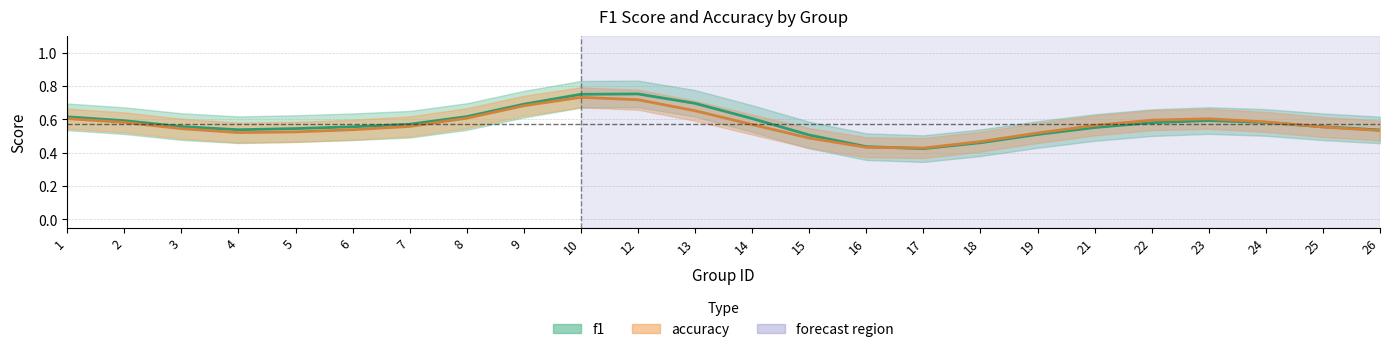

Rank the series by their average value, from lowest to highest.

accuracy, f1